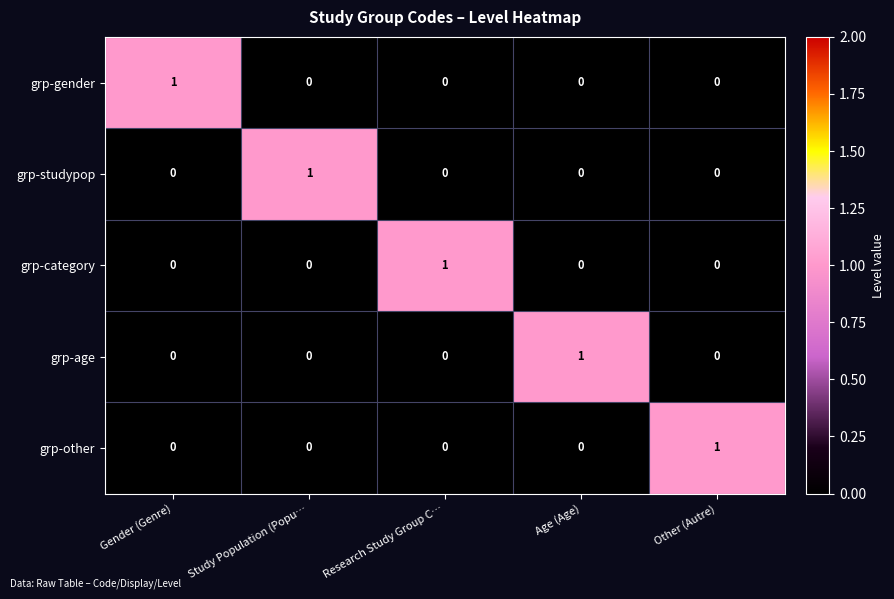

How many grp-studypop values are between 0 and 1?

5